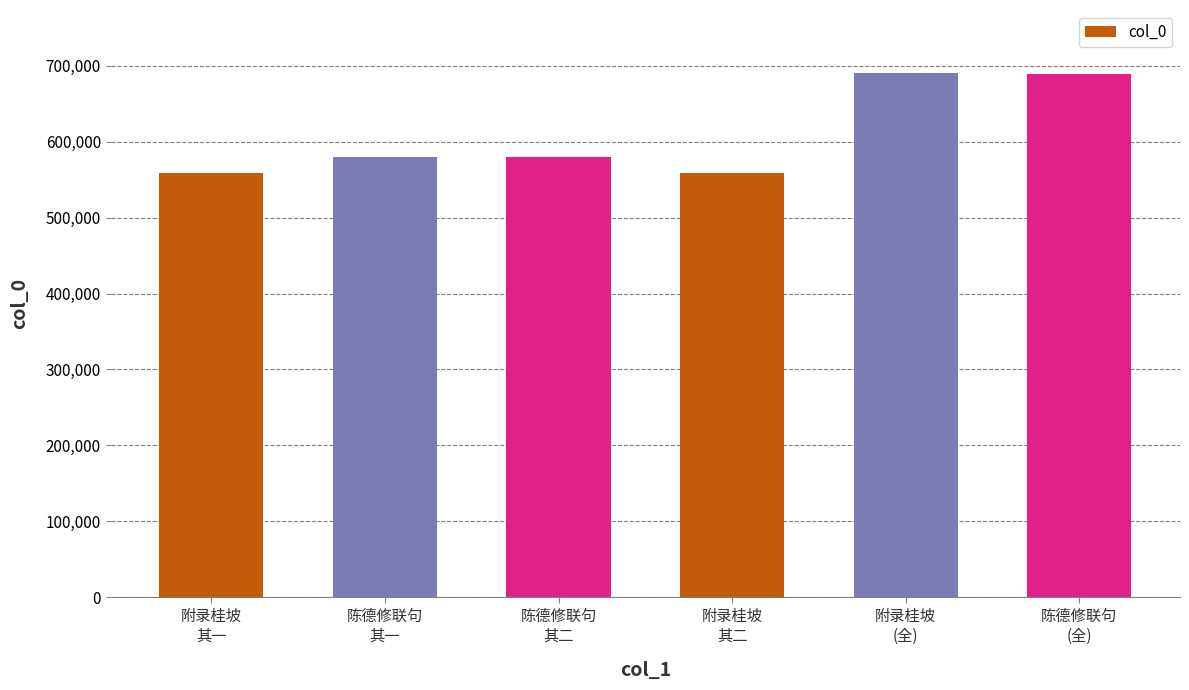

What is the greatest value displayed?

690408